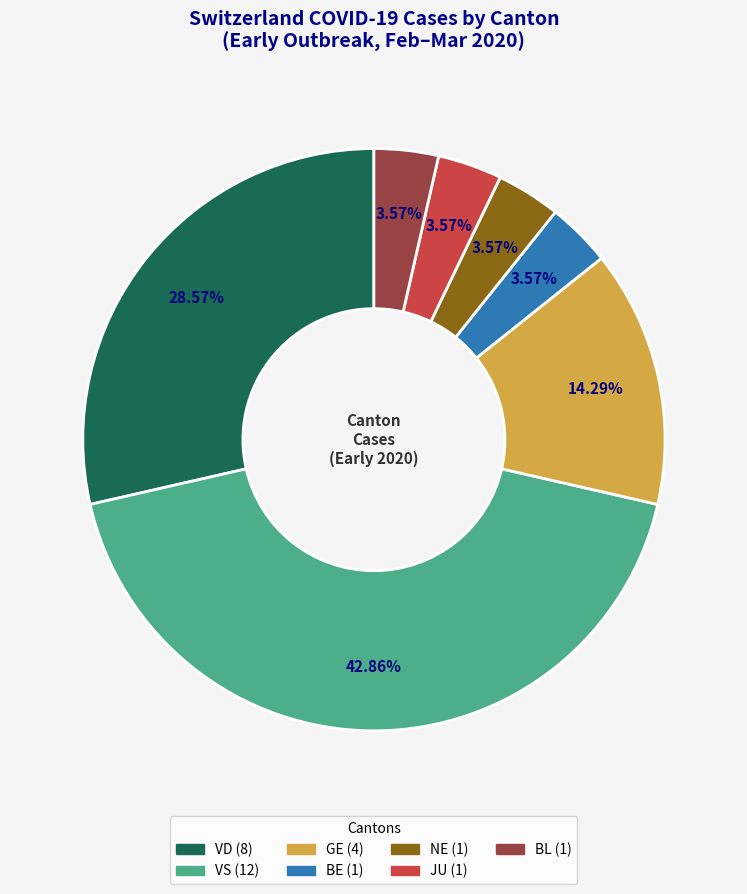

Is there a majority slice in this chart?

No